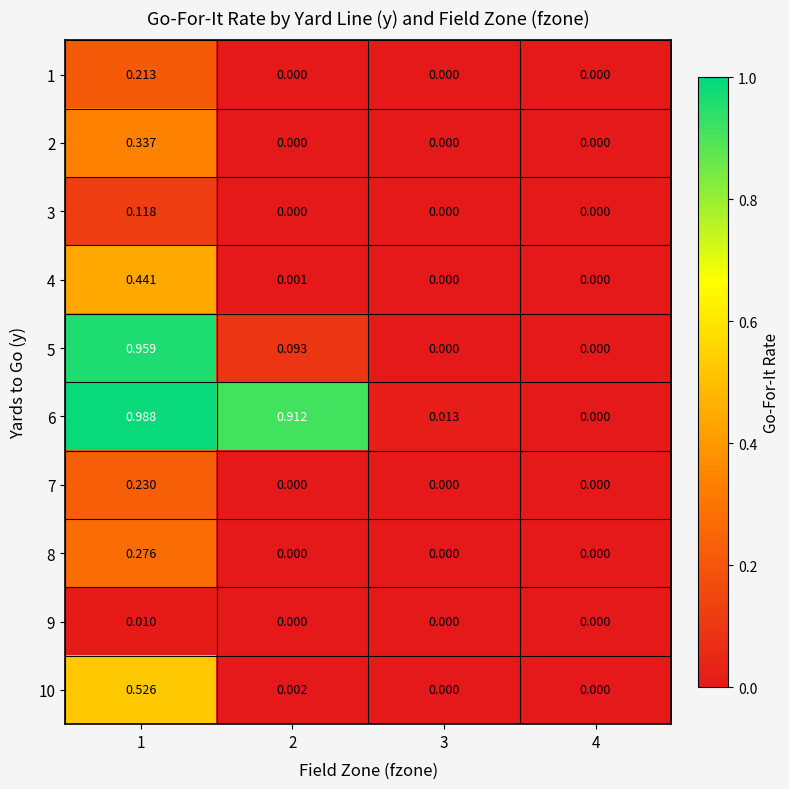

Is the value of 10 at 2 greater than the value of 8 at 2?

Yes